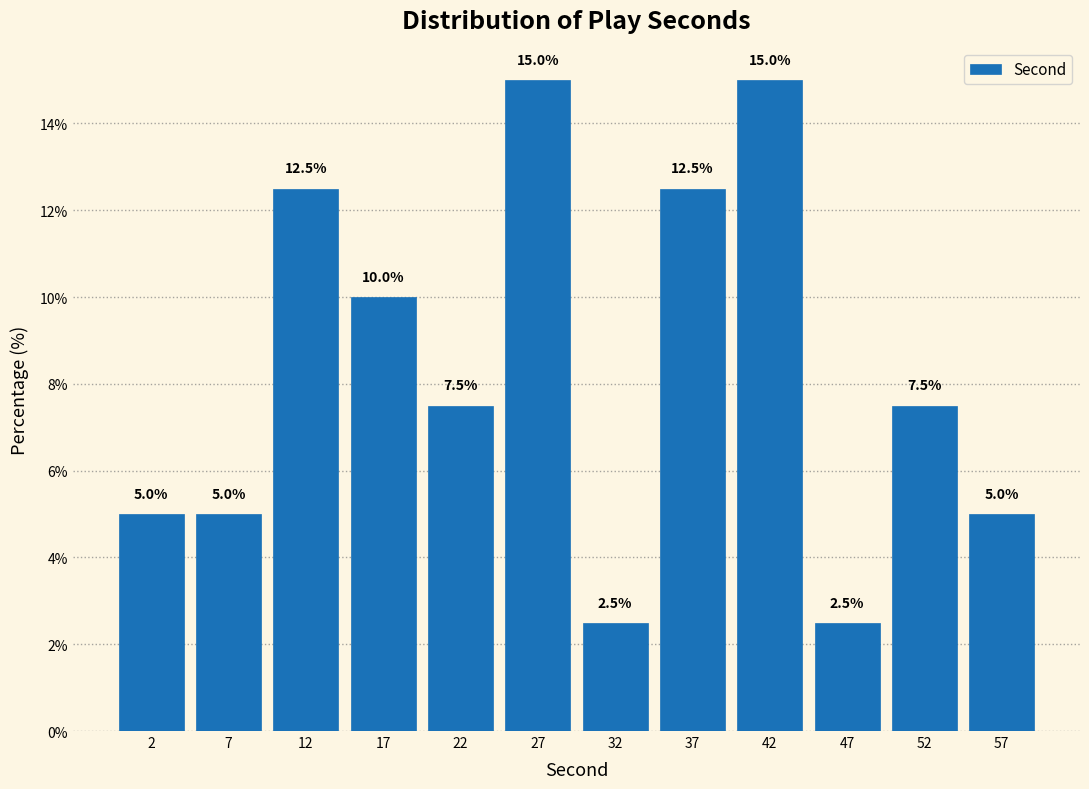

Reading left to right, list every bar in this chart as the range it spans on the x-axis followed by its height.

0 to 5: 5.0
5 to 10: 5.0
10 to 15: 12.5
15 to 20: 10.0
20 to 25: 7.5
25 to 30: 15.0
30 to 35: 2.5
35 to 40: 12.5
40 to 45: 15.0
45 to 50: 2.5
50 to 55: 7.5
55 to 60: 5.0